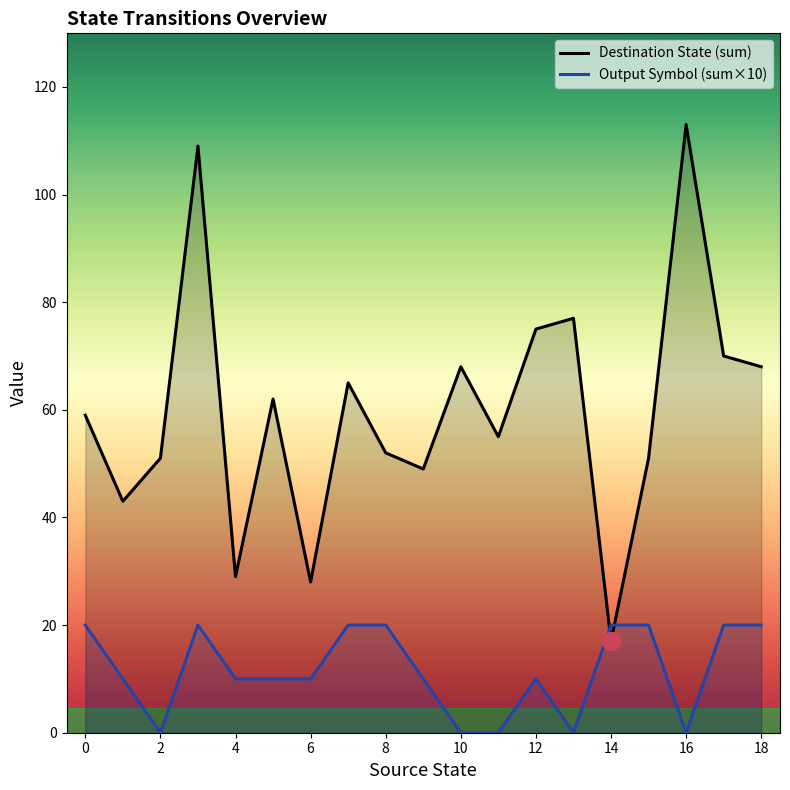

The Destination State (sum) series shows 32 at 0. True or false?

False